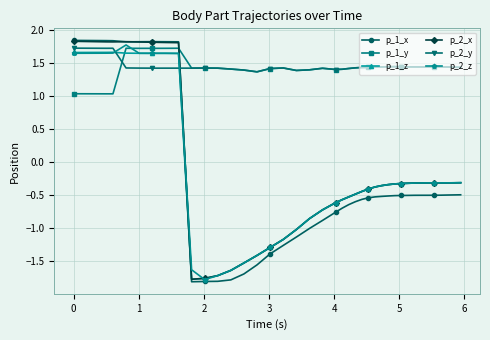

Which series ends up on top after the final intersection of p_1_z and p_1_y?

p_1_y